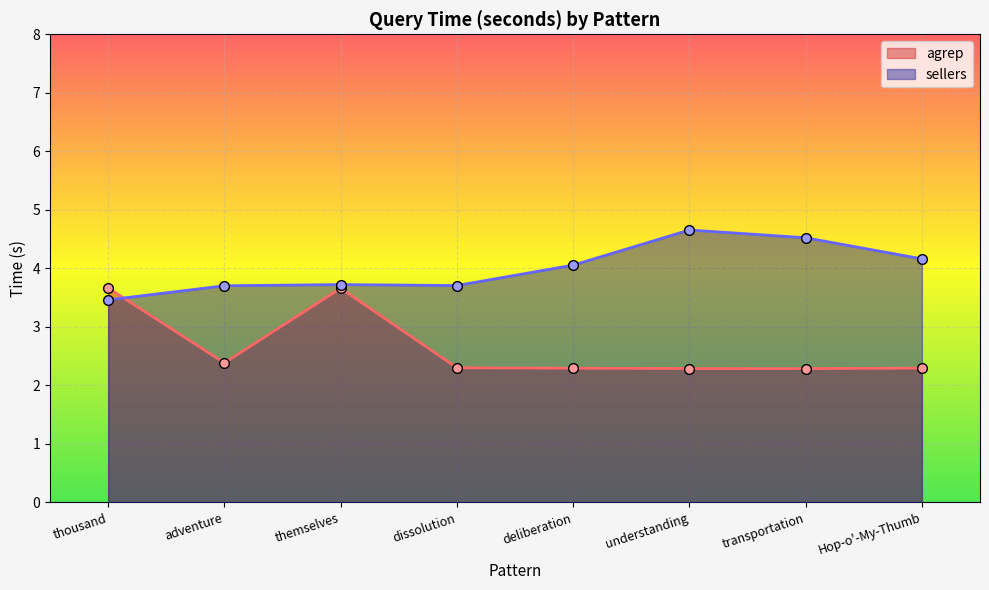

List the series in order of their peak value, highest first.

sellers, agrep